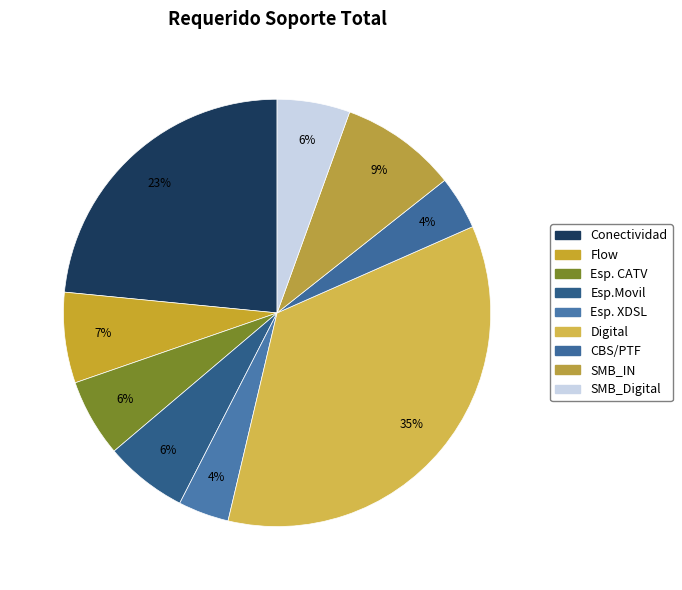

How many segments does this pie chart have?

9